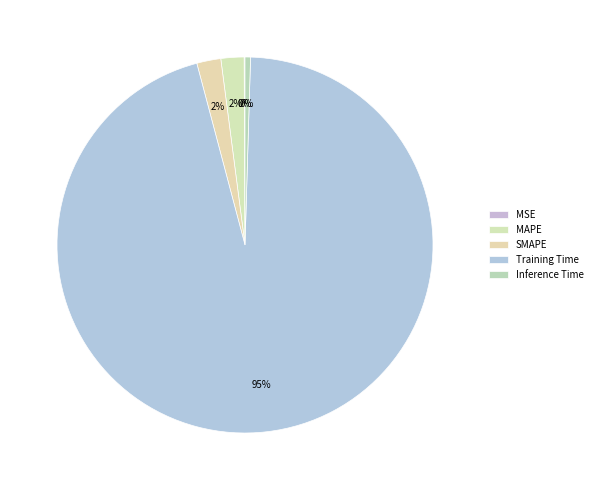

How many slices are in this pie chart?

5